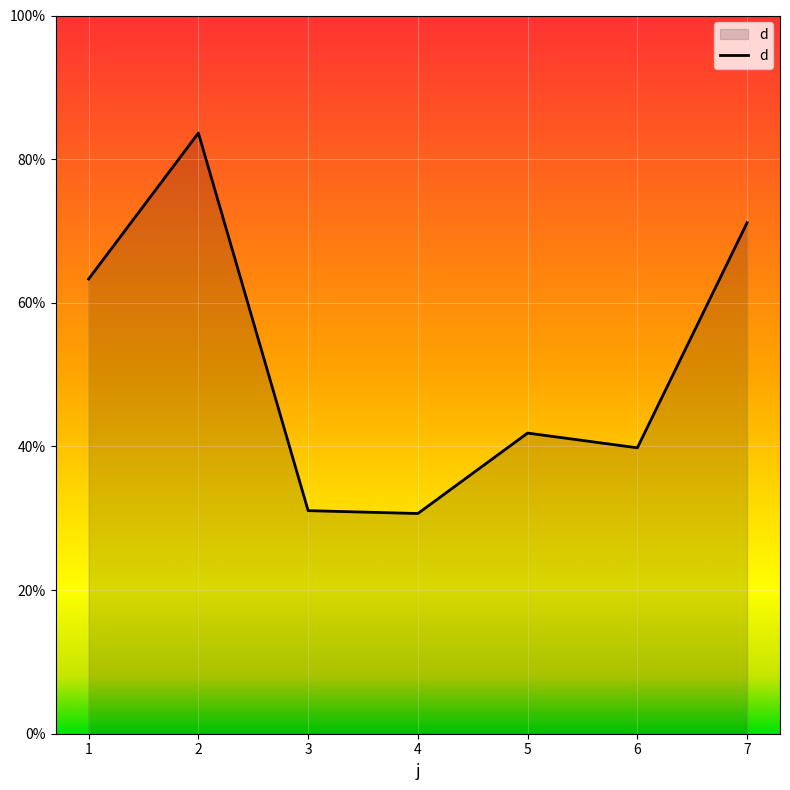

At which label does the data first exceed 41?

1